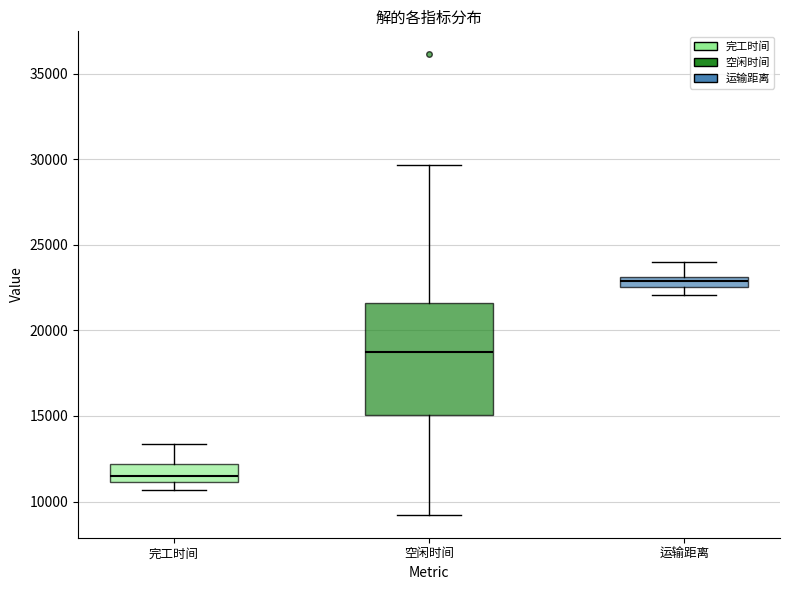

Comparing the boxes themselves (not the whiskers), which one is the tallest?

空闲时间